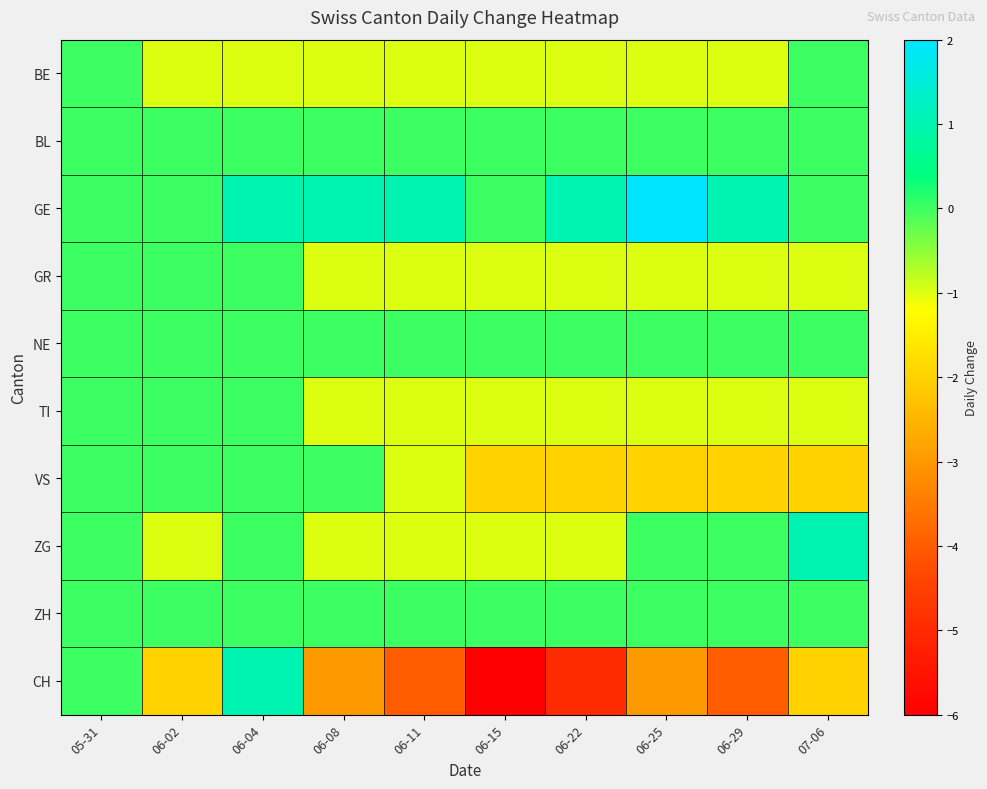

Which label corresponds to the smallest value in the chart?

06-15